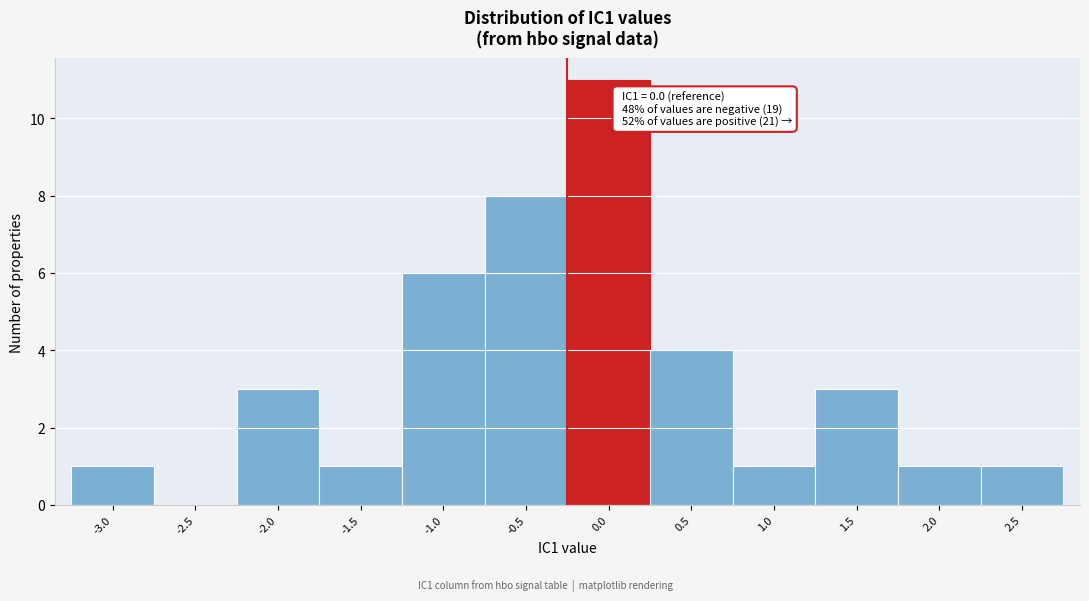

Reading left to right, list all the values displayed in this chart.

-3.0=1	-2.5=0	-2.0=3	-1.5=1	-1.0=6	-0.5=8	0.0=11	0.5=4	1.0=1	1.5=3	2.0=1	2.5=1